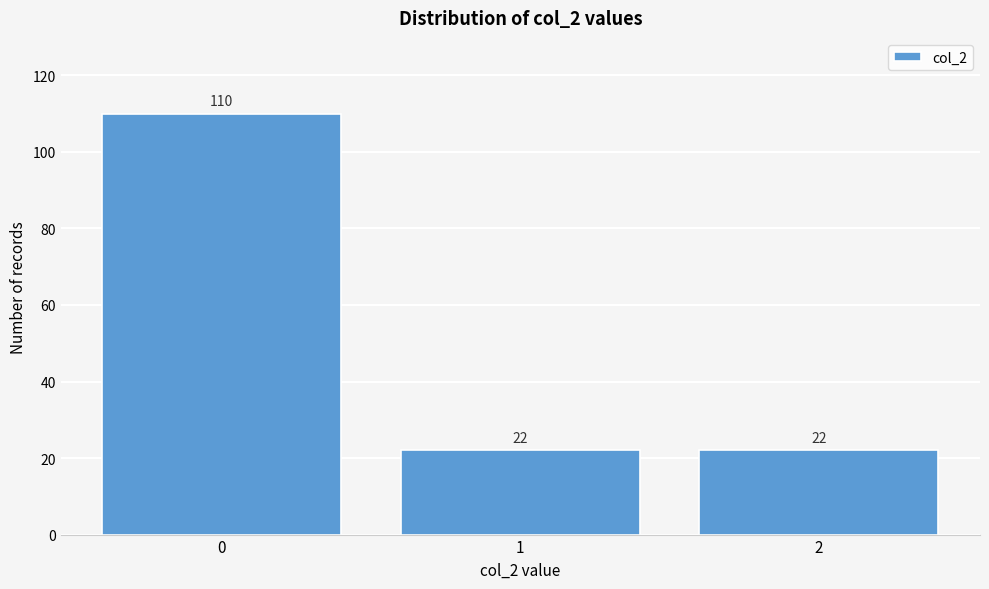

Reading left to right, what are all the values shown in this chart?

0=110	1=22	2=22